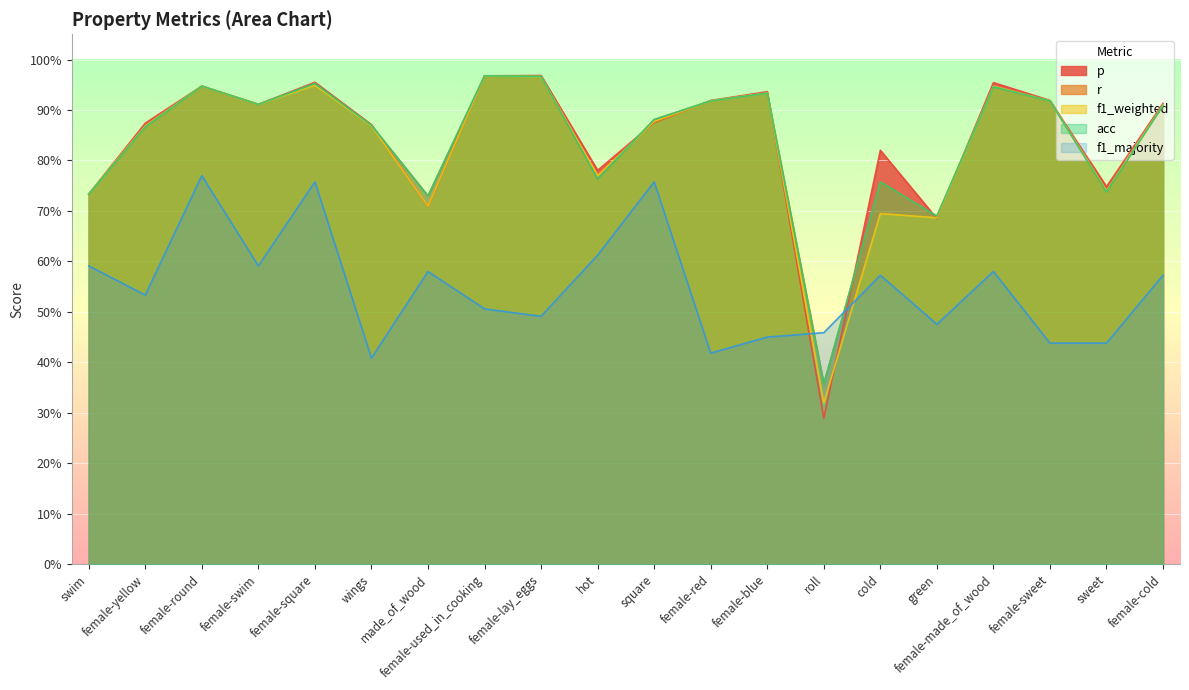

What is the sum of the f1_weighted values at female-lay_eggs and sweet?

1.7